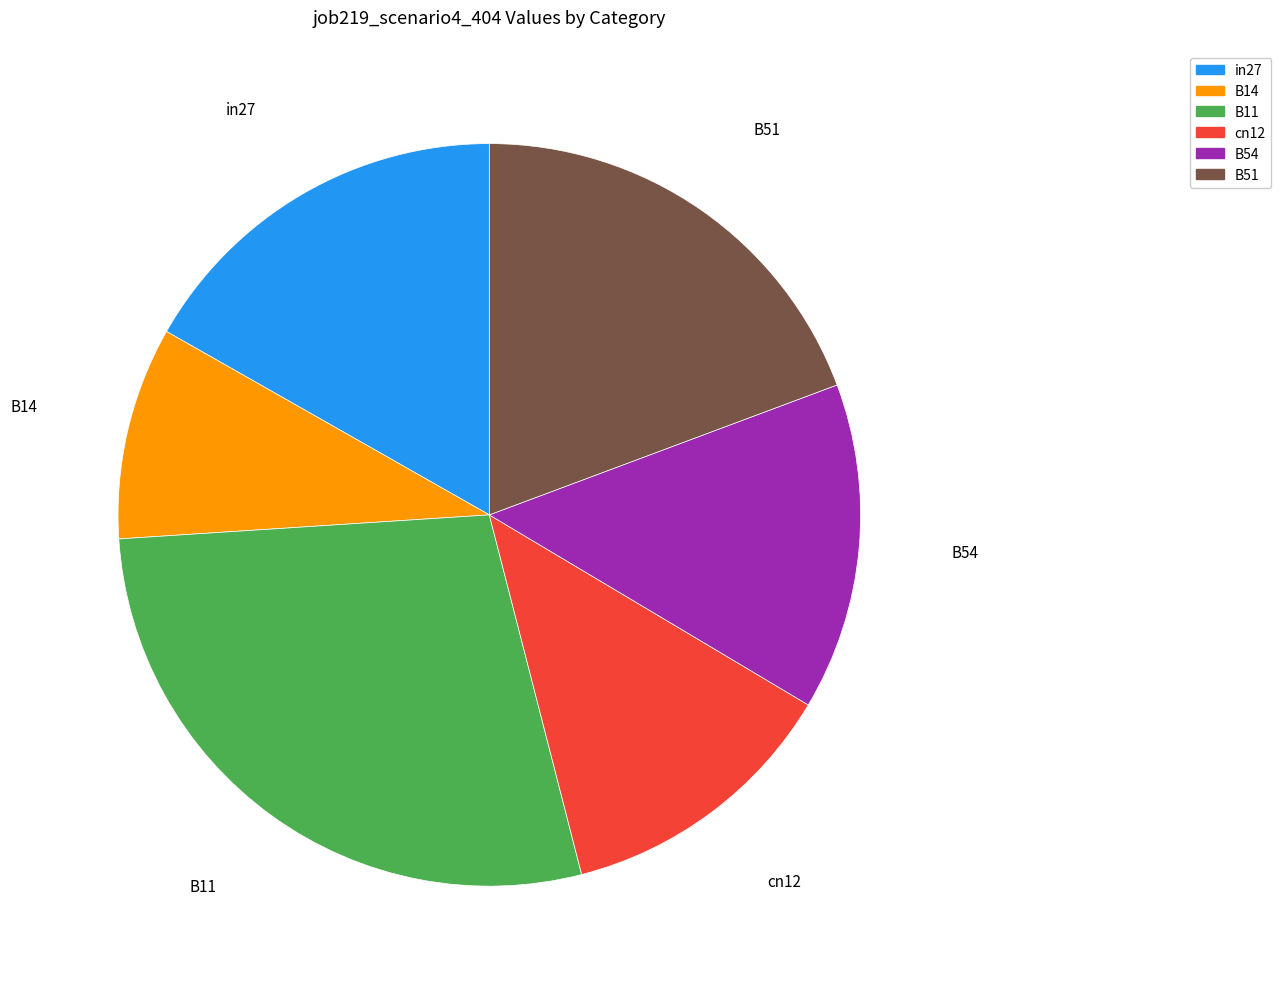

What is the largest slice in the pie chart?

B11